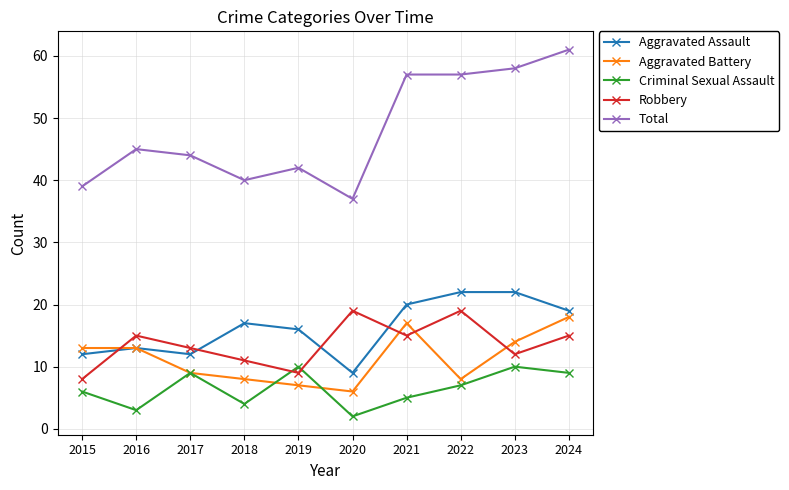

Which series has the widest spread of values?

Total